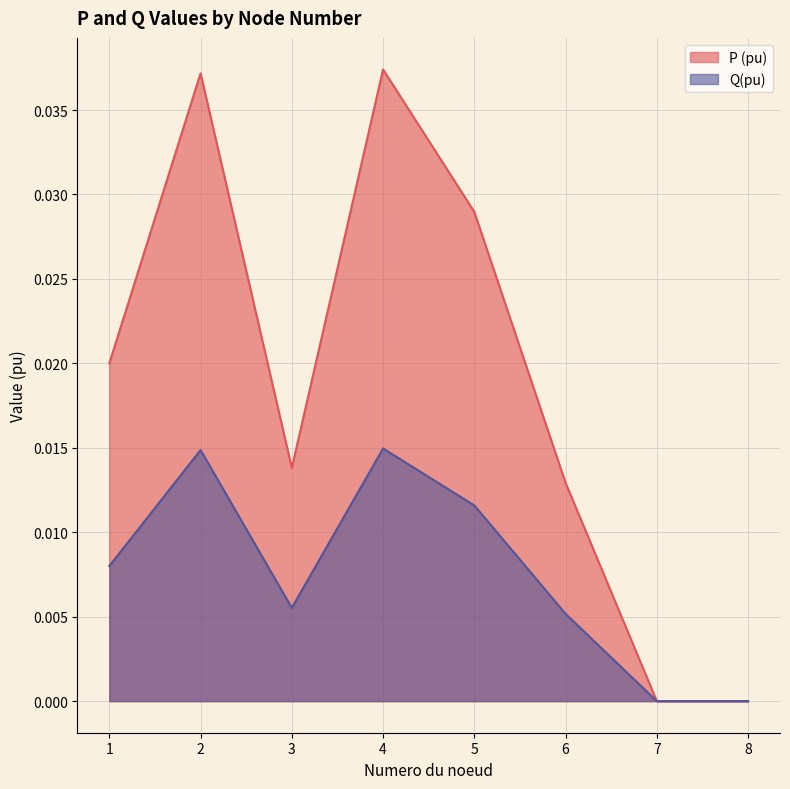

In Q(pu), how many points are lower than both neighbors (excluding endpoints)?

1